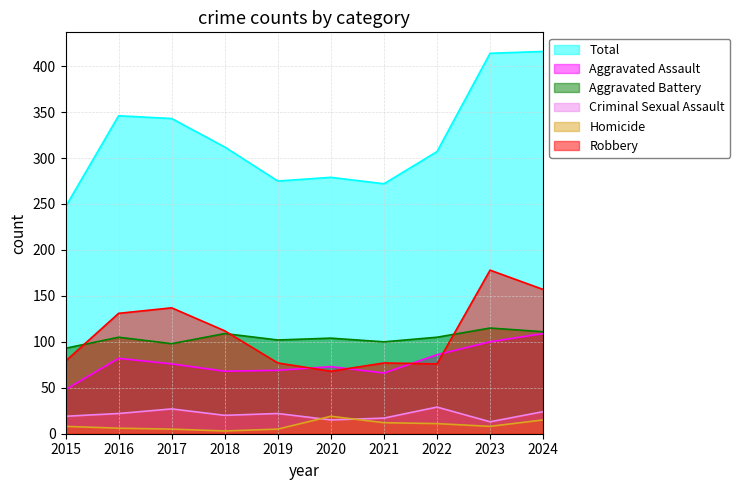

At which category does Aggravated Battery reach its first local peak?

2016